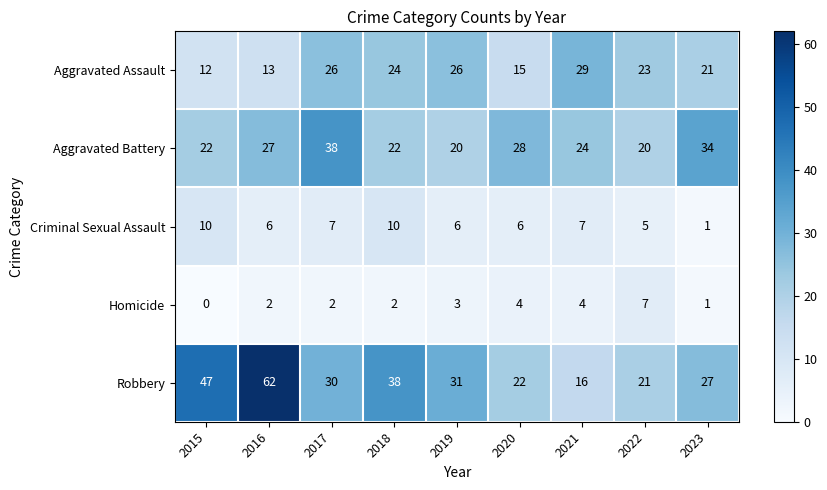

What is the difference between the highest and lowest values at 2022?

18